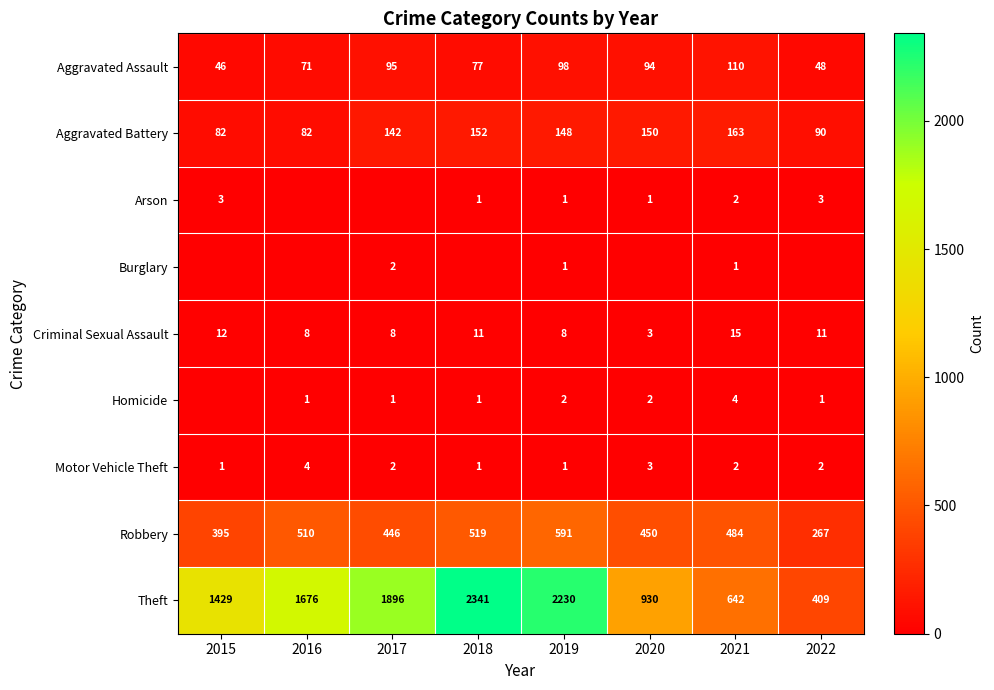

At which label is Aggravated Battery closest to 122?

2017